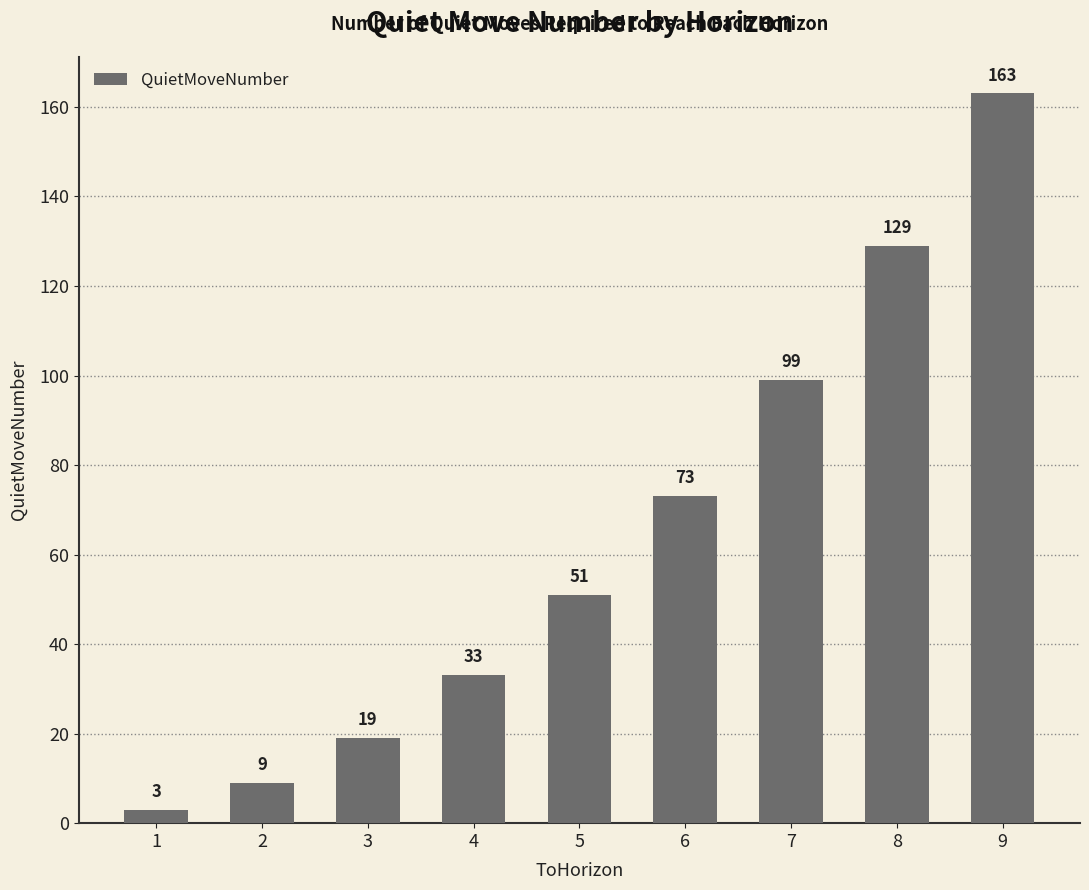

How many distinct data groups are displayed?

1